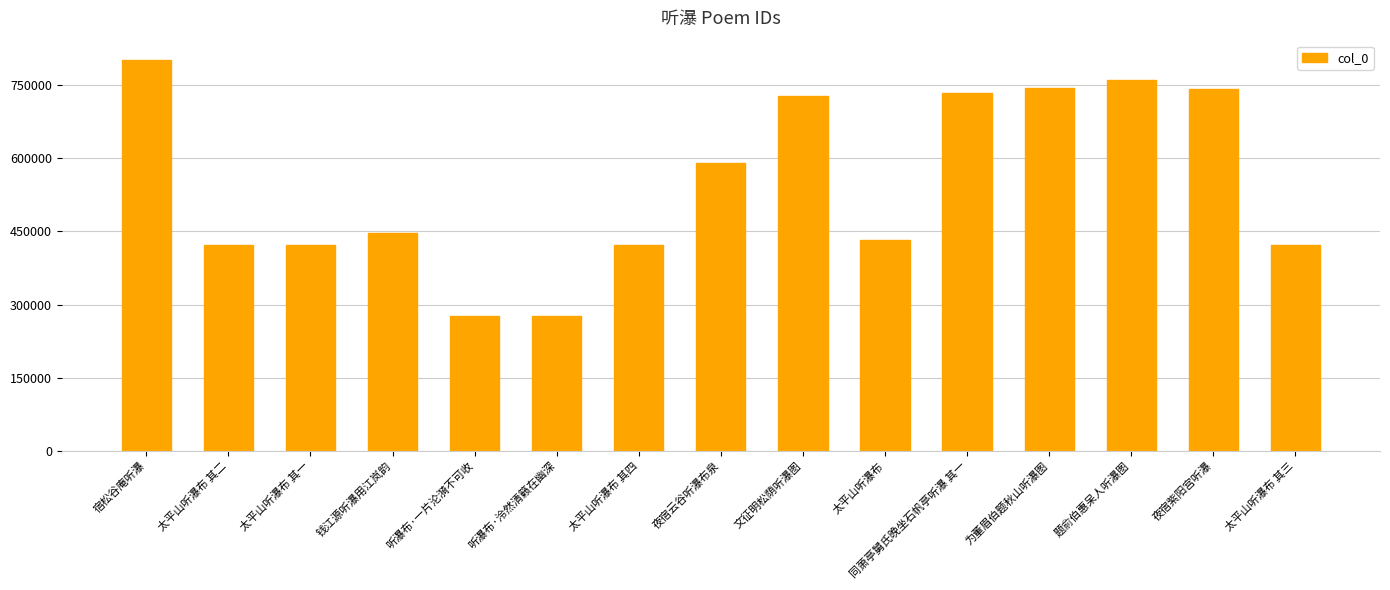

What is the change in value from 宿松谷庵听瀑 to 同萧亭舅氏晚坐石帆亭听瀑 其一?

-66425